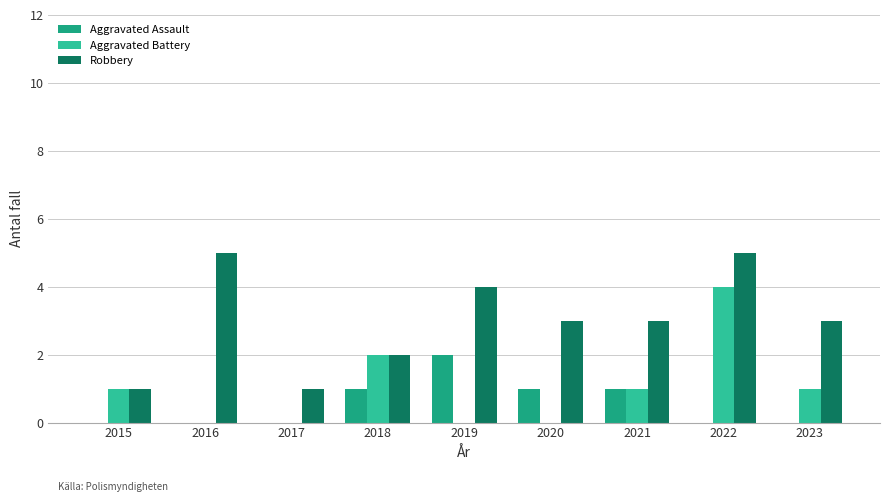

Reading left to right, transcribe all the data shown in this chart.

Aggravated Assault: 0	0	0	1	2	1	1	0	0
Aggravated Battery: 1	0	0	2	0	0	1	4	1
Robbery: 1	5	1	2	4	3	3	5	3